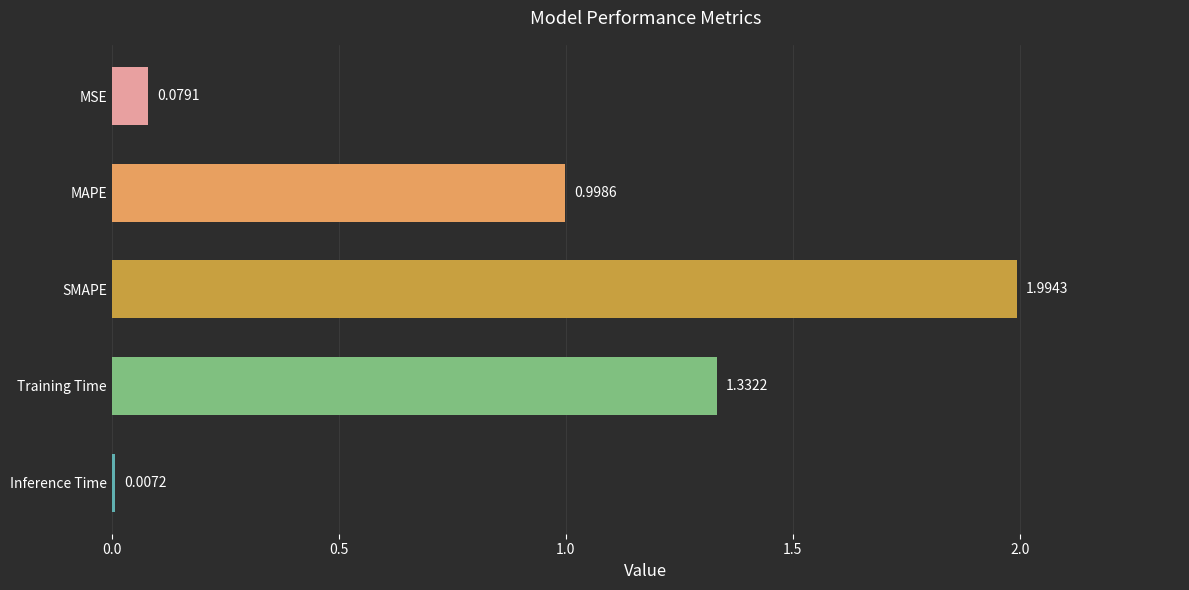

Which label corresponds to the largest value in the chart?

SMAPE